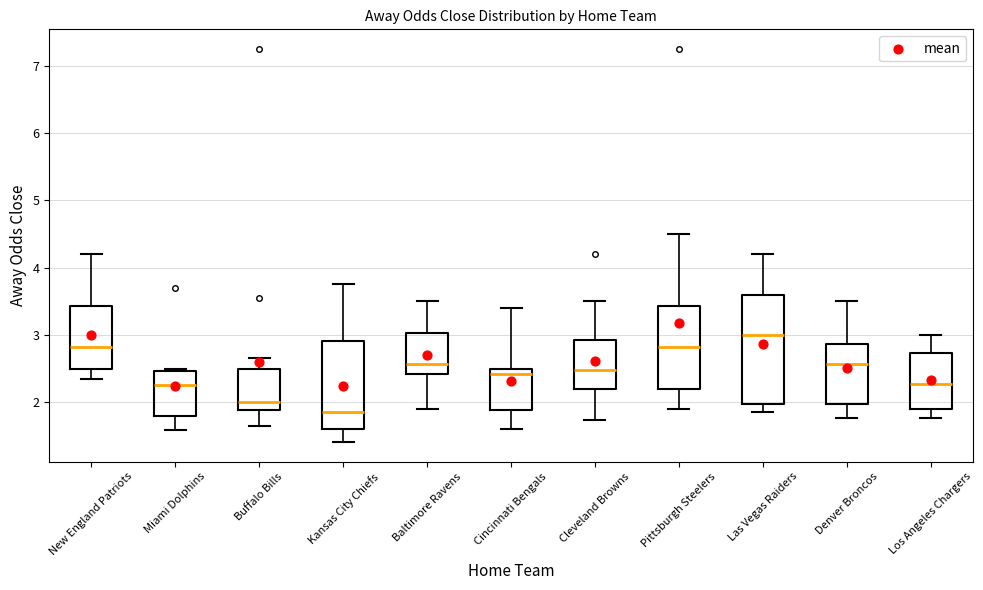

Reading left to right, transcribe this box plot: for each box, give where its median line is, the range the box spans, and where its two whiskers end, as read against the y-axis. The values are not printed on the chart, so give them approximately, as read against the axis.

New England Patriots: median 2.8, box 2.5 to 3.4, whiskers 2.4 to 4.2
Miami Dolphins: median 2.3, box 1.8 to 2.5, whiskers 1.6 to 2.5 (just above the box's upper edge)
Buffalo Bills: median 2.0, box 1.9 to 2.5, whiskers 1.6 to 2.7
Kansas City Chiefs: median 1.9, box 1.6 to 2.9, whiskers 1.4 to 3.8
Baltimore Ravens: median 2.6, box 2.4 to 3.0, whiskers 1.9 to 3.5
Cincinnati Bengals: median 2.4, box 1.9 to 2.5, whiskers 1.6 to 3.4
Cleveland Browns: median 2.5, box 2.2 to 2.9, whiskers 1.7 to 3.5
Pittsburgh Steelers: median 2.8, box 2.2 to 3.4, whiskers 1.9 to 4.5
Las Vegas Raiders: median 3.0, box 2.0 to 3.6, whiskers 1.9 to 4.2
Denver Broncos: median 2.6, box 2.0 to 2.9, whiskers 1.8 to 3.5
Los Angeles Chargers: median 2.3, box 1.9 to 2.7, whiskers 1.8 to 3.0